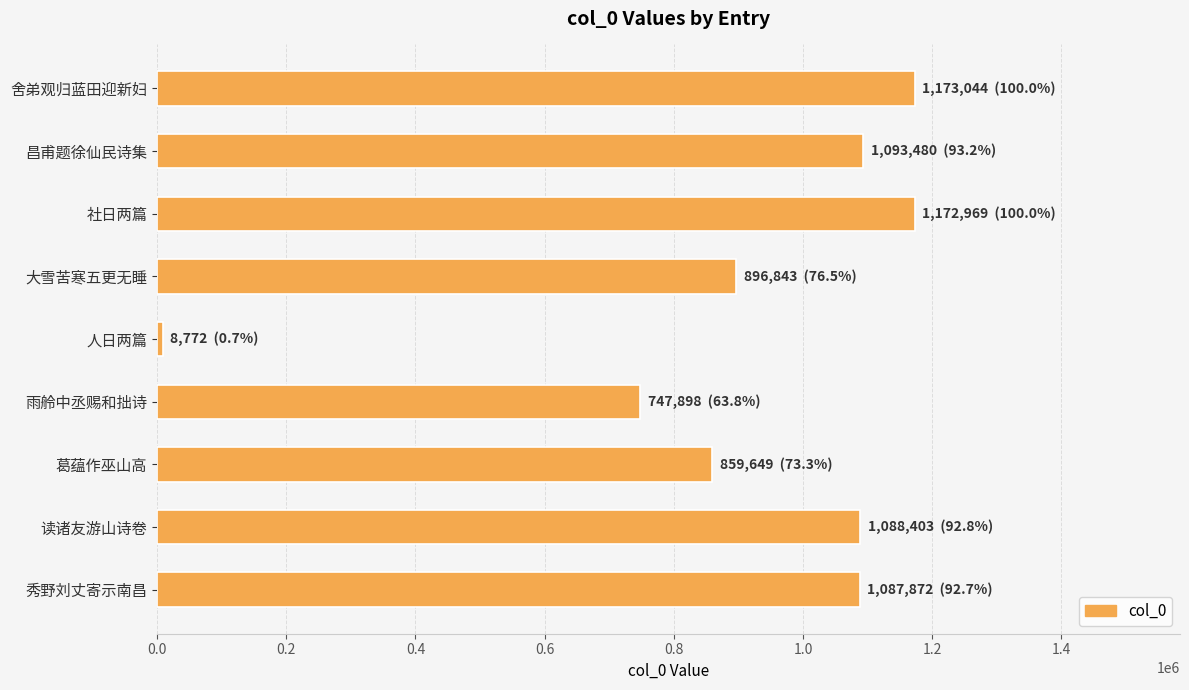

How many categories are shown in the chart?

9